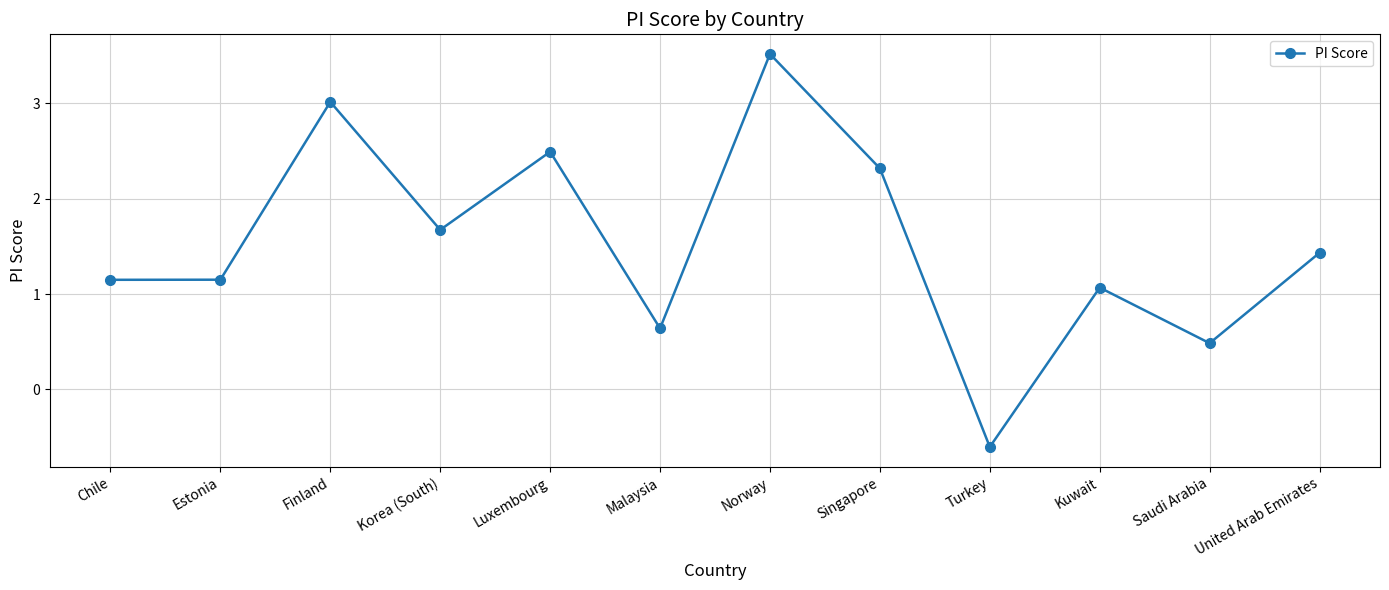

What is the smallest value displayed?

-0.6